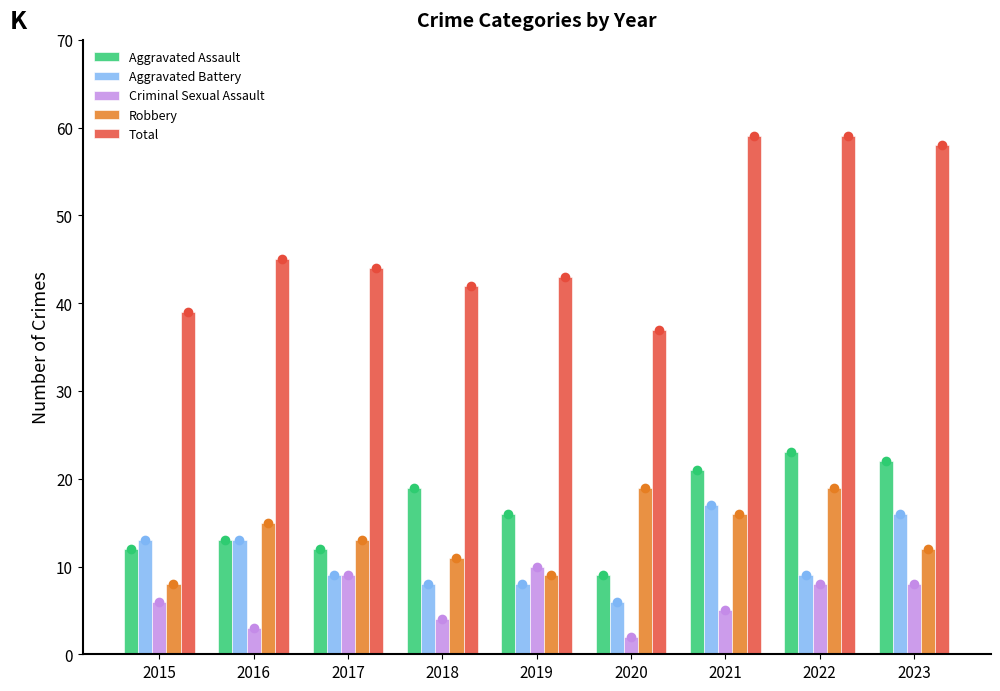

Is the value of Total at 2018 greater than the value of Aggravated Battery at 2020?

Yes